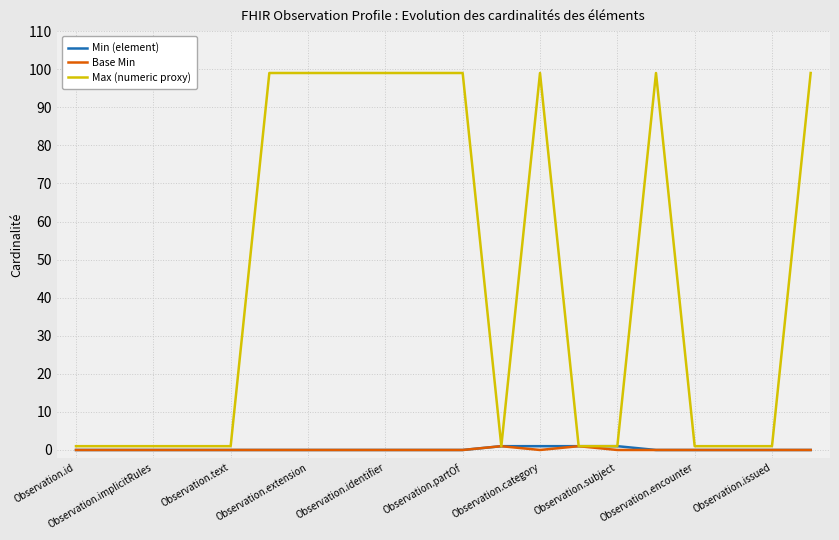

Which series has the largest total across all categories?

Max (numeric proxy)